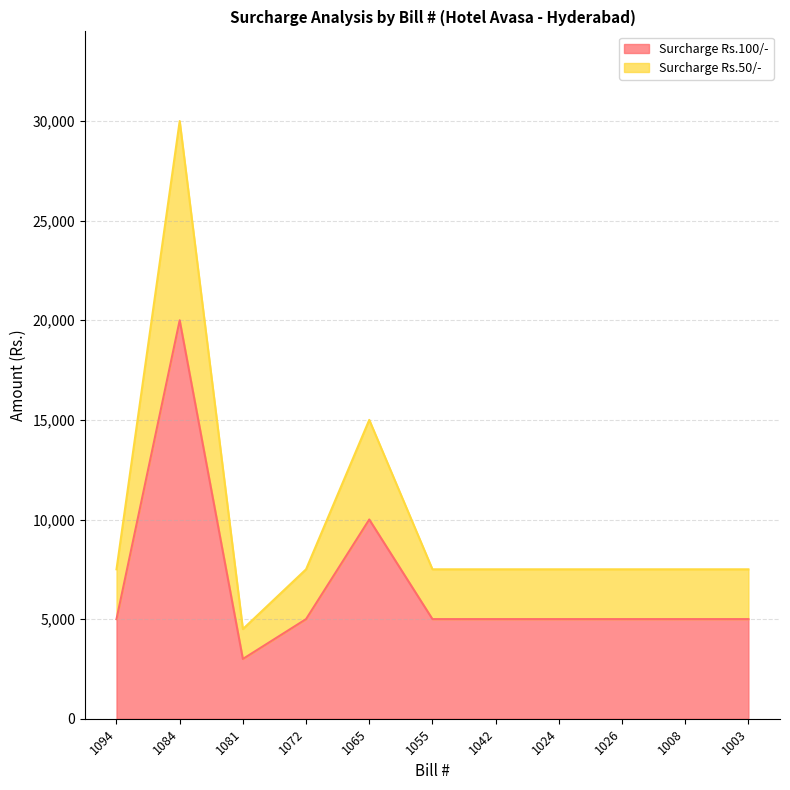

Is it true that Surcharge Rs.100/- equals 1079 at 1008?

False